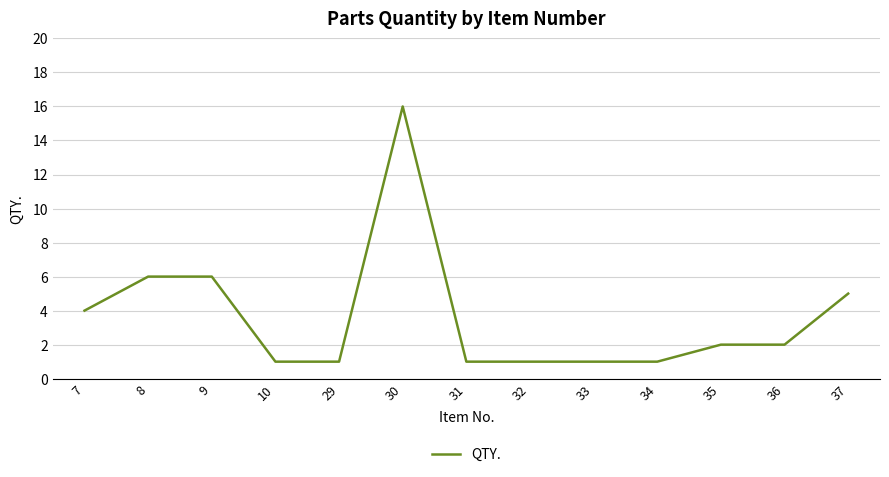

At which label does the data first exceed 2?

7